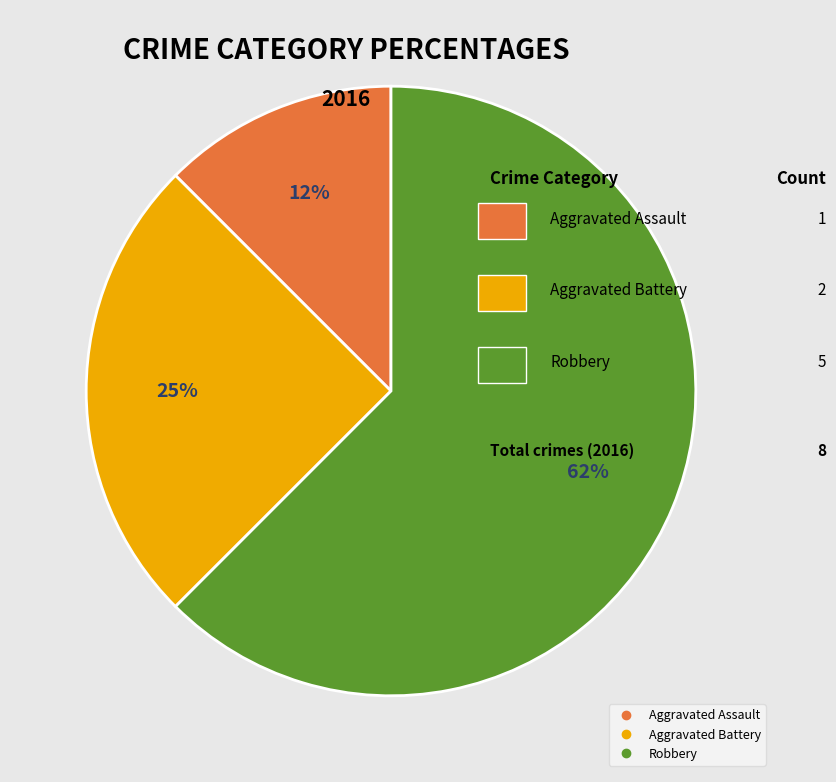

True or false: Aggravated Assault accounts for 12% of the total.

True